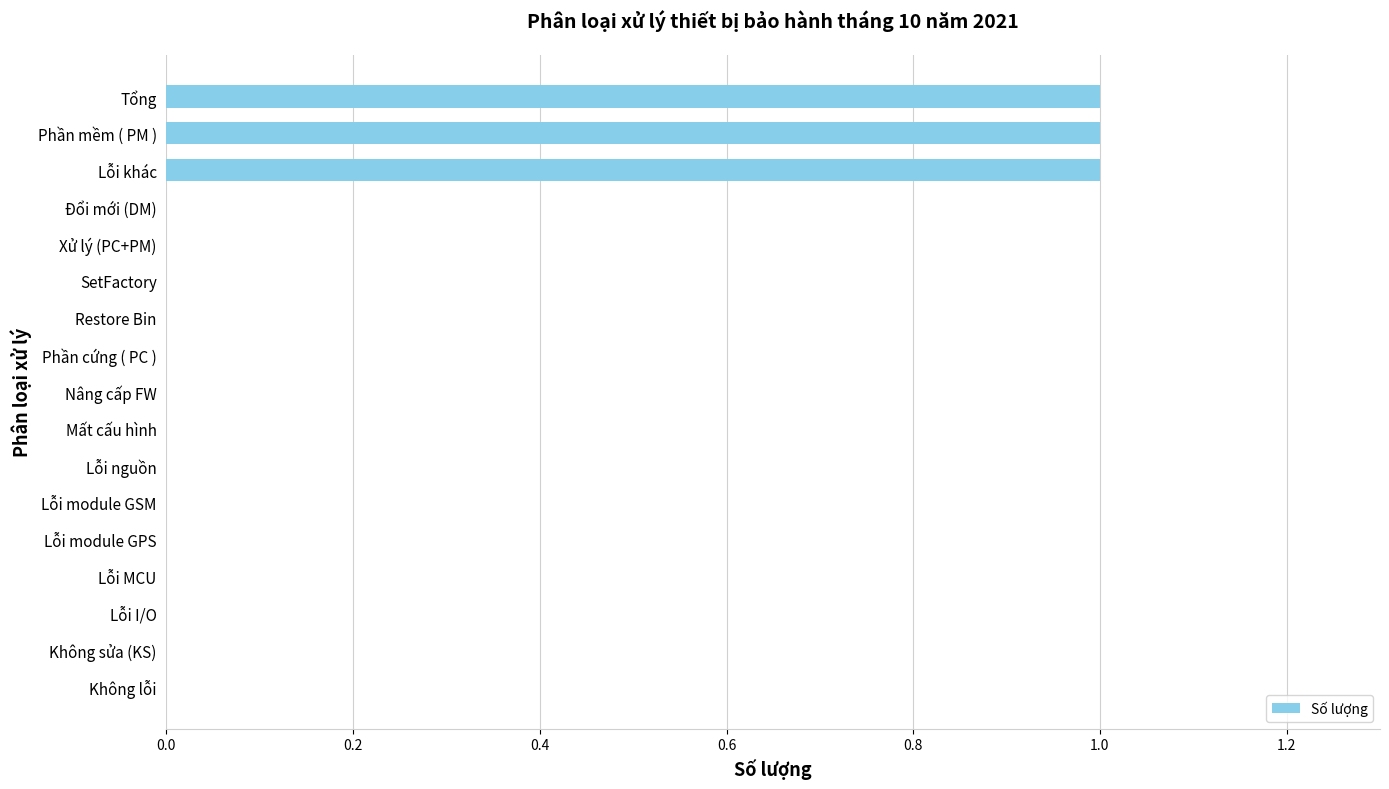

Is it true that the value at Đổi mới (DM) is -1?

False